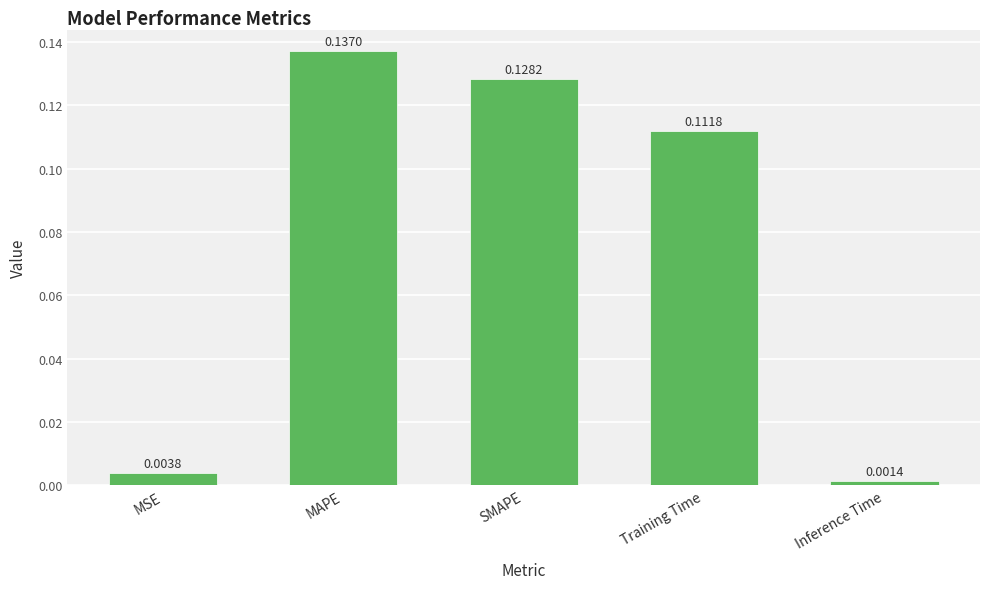

At which label is the value closest to 0?

Inference Time